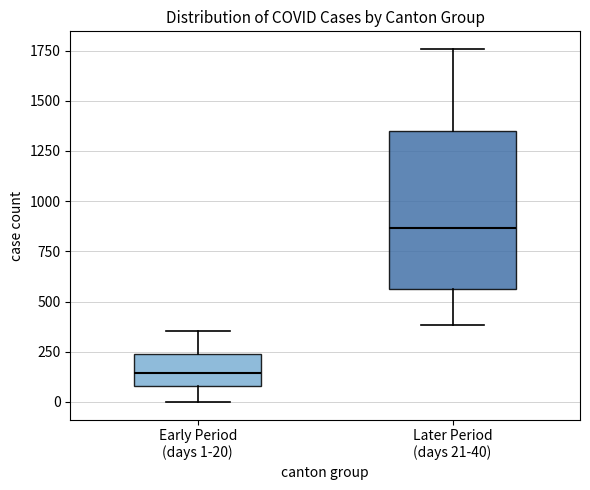

Which box has the lowest median line?

Early Period (days 1-20)